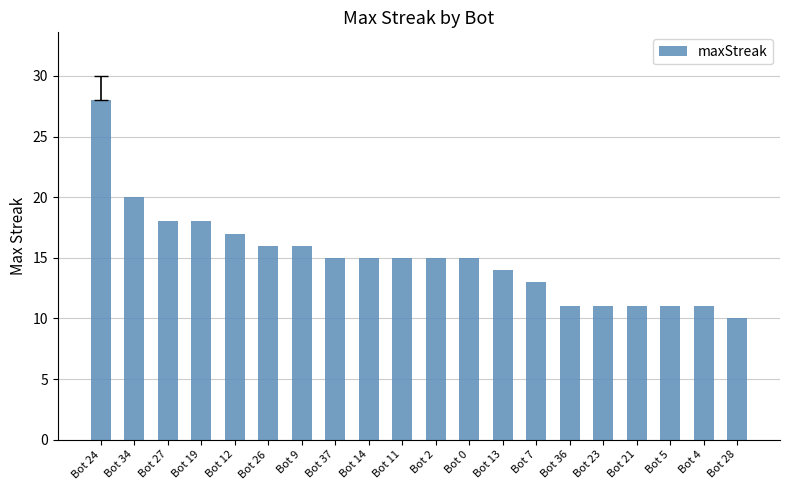

What is the ratio of the value at Bot 2 to the value at Bot 23?

1.4